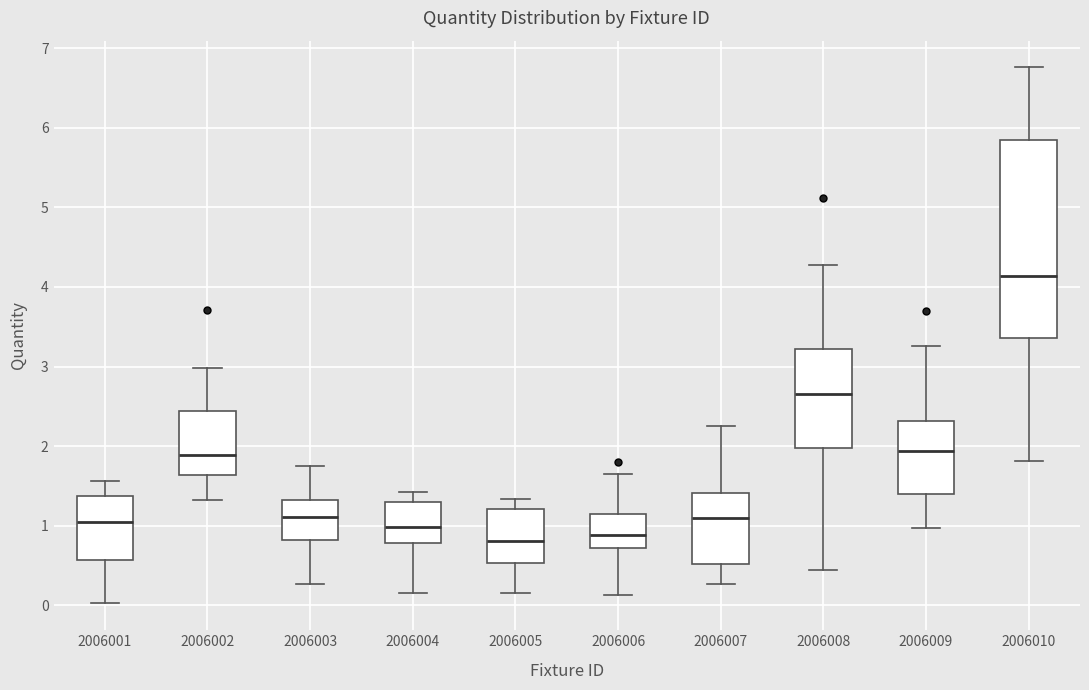

Which box is the tallest, from its lower edge to its upper edge?

2006010